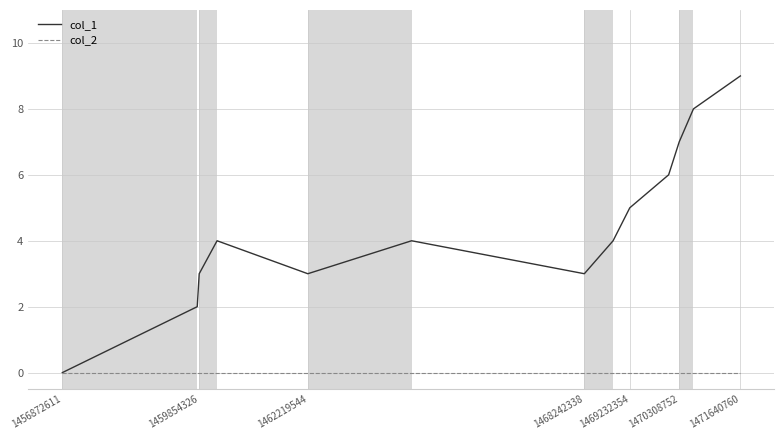

In col_1, how many points are lower than both neighbors (excluding endpoints)?

2